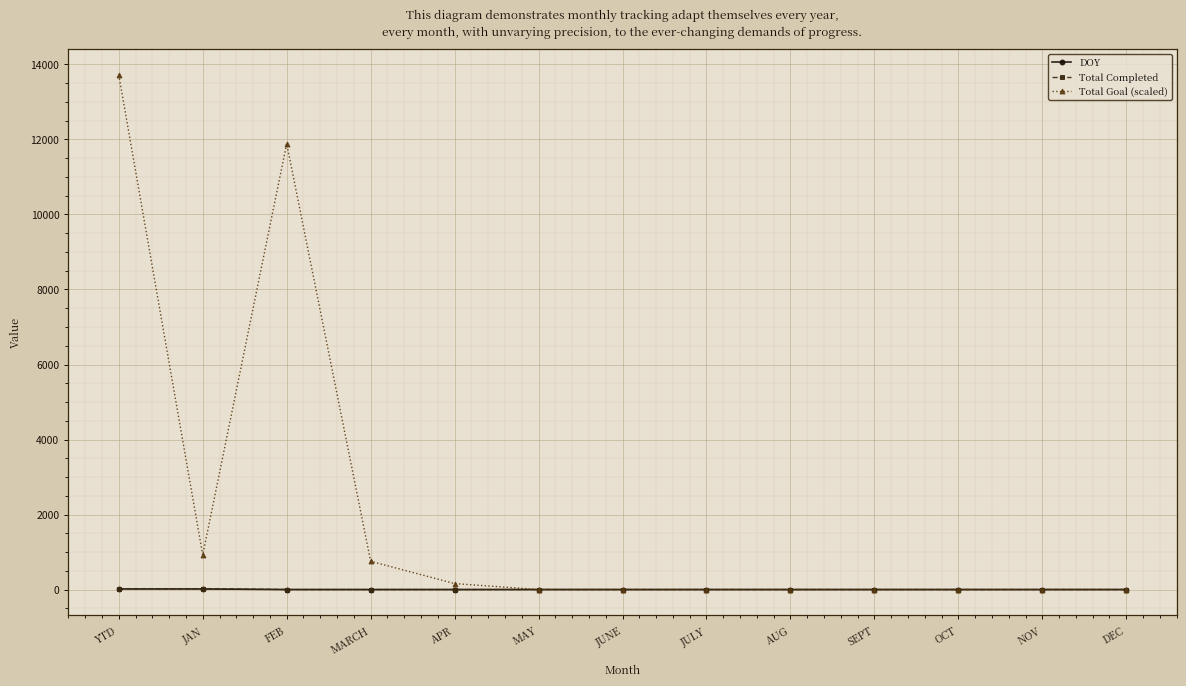

What is the value of the Total Completed point at the 2nd from the left?

23